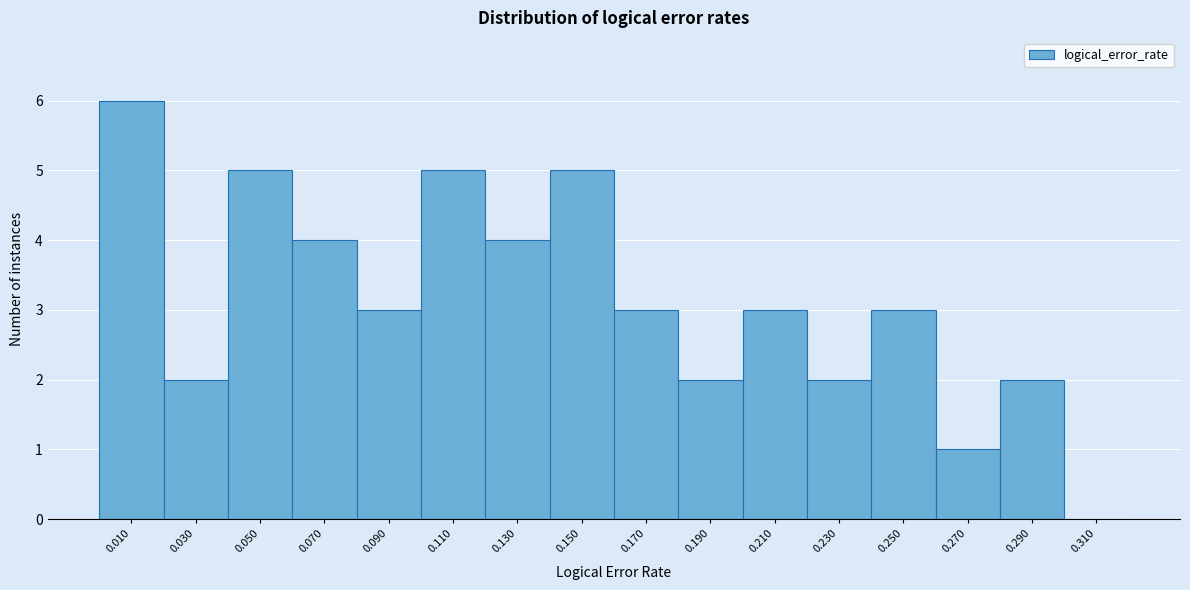

What is the height of the bar covering 0.10 to 0.12 on the x-axis? The values are not printed on the chart, so give them approximately, as read against the axis.

5